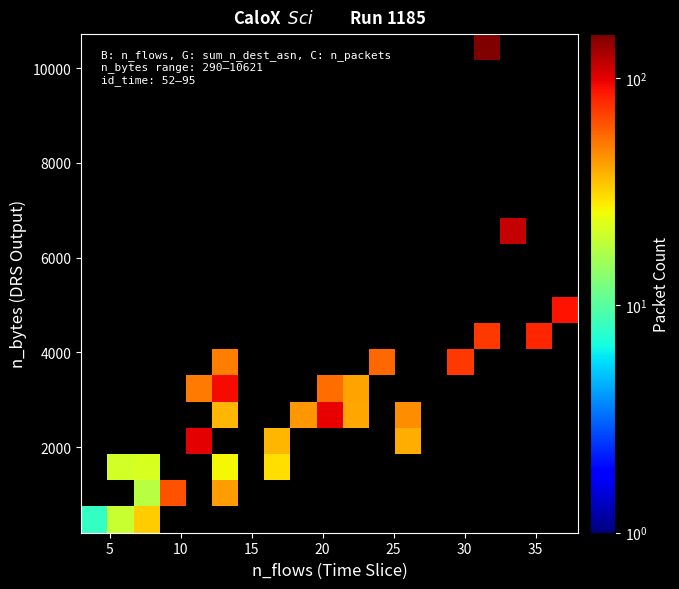

What is the greatest value displayed?

156